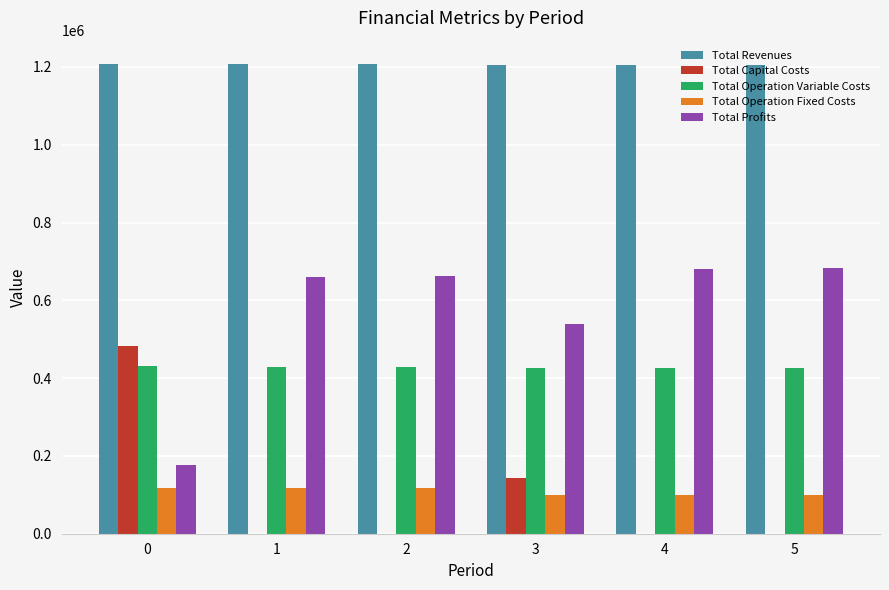

True or false: Total Capital Costs has a value of 733840.2 at 0.

False